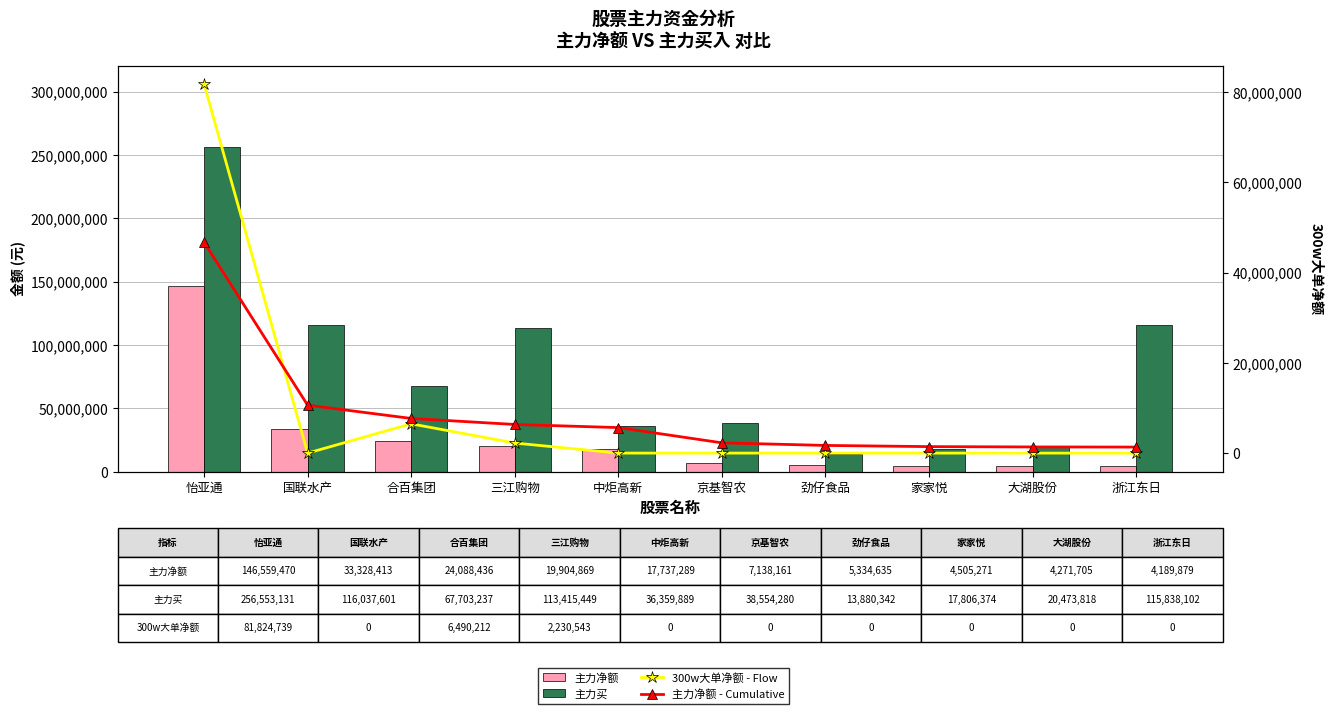

List the series in order of their peak value, lowest first.

主力净额 - Cumulative, 300w大单净额 - Flow, 主力净额, 主力买